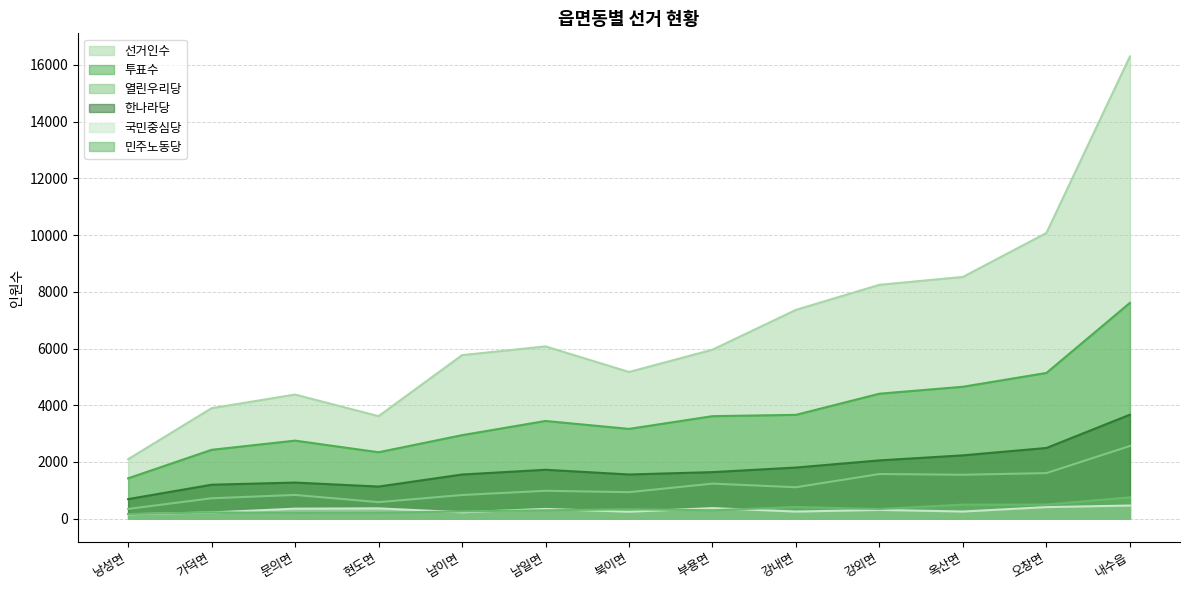

True or false: 국민중심당 has a value of 106 at 내수읍.

False